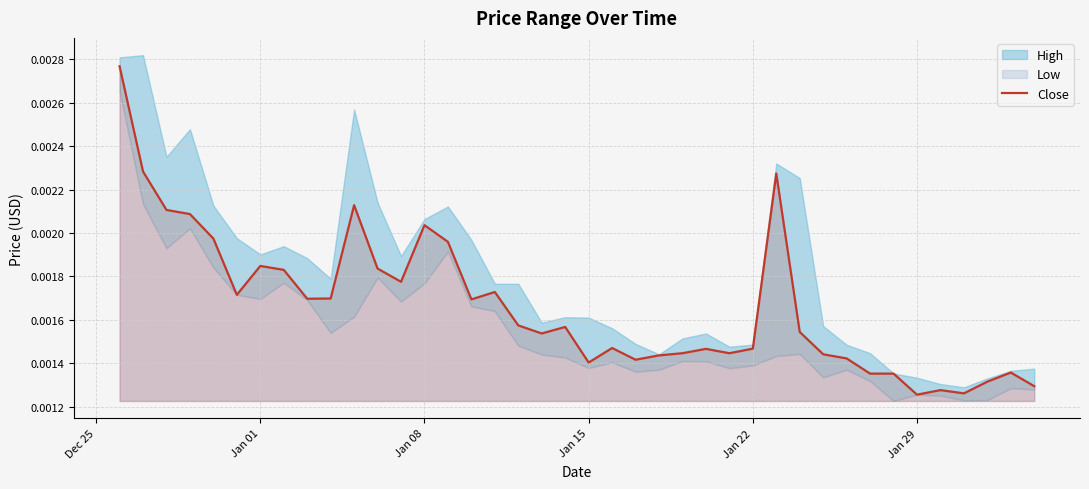

What is the sum of all values?

0.1